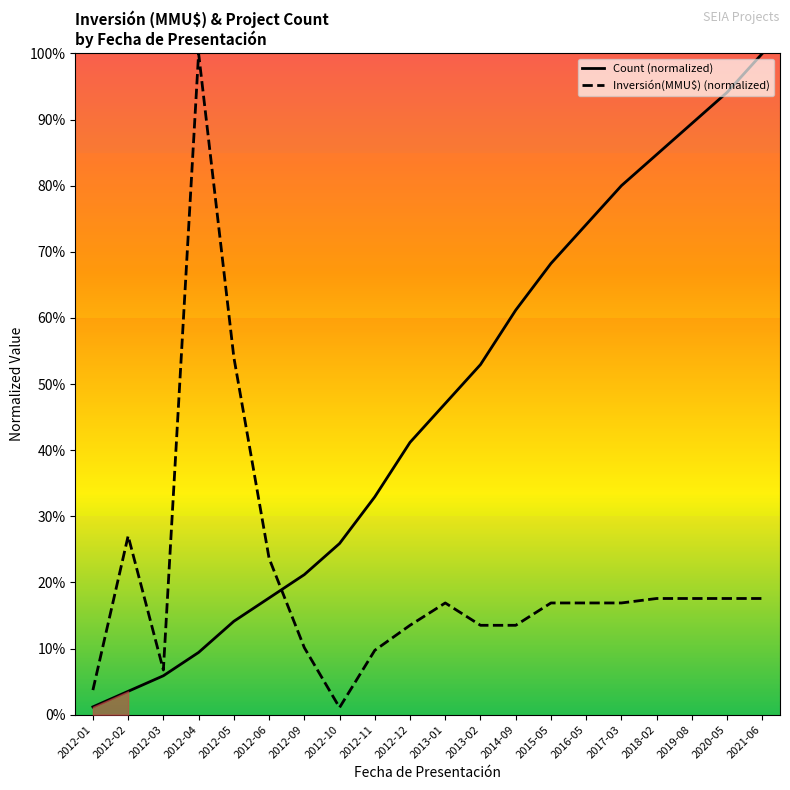

How many series are shown in this chart?

2